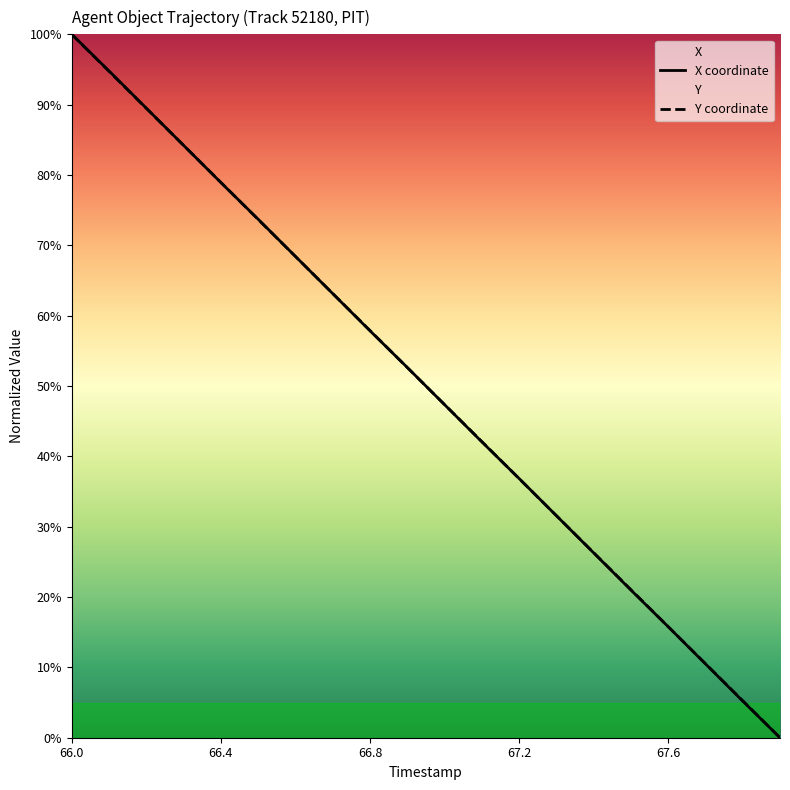

Where do X and Y first cross each other?

66.3 and 66.4